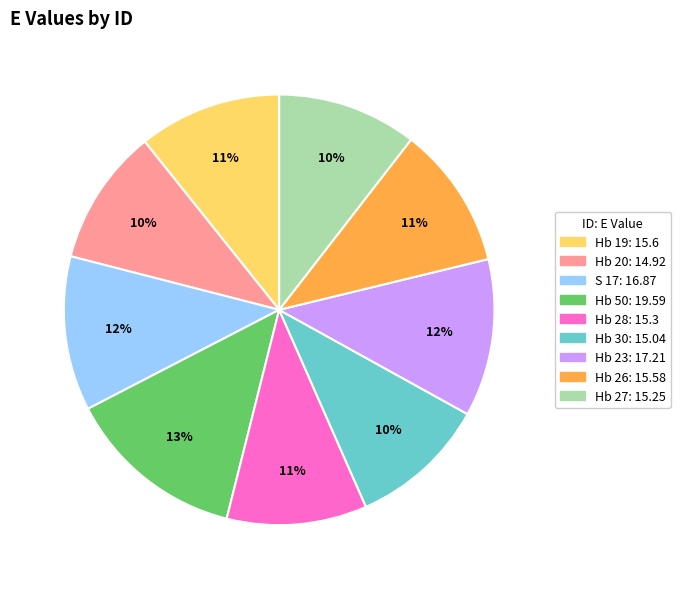

The Hb 30 slice represents 10% of the pie. True or false?

True